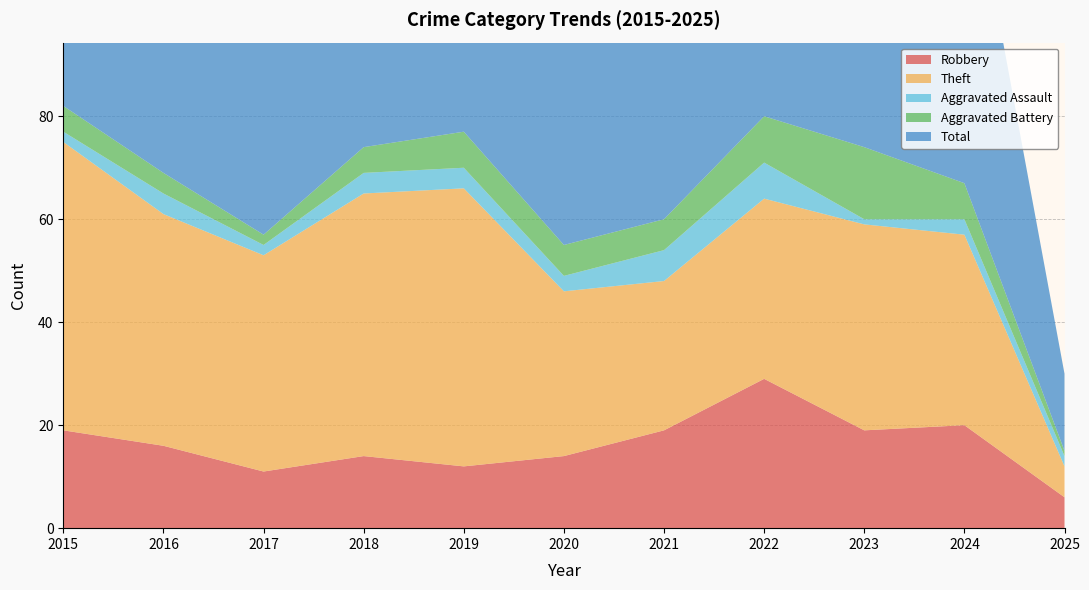

Reading left to right, transcribe all the data shown in this chart.

Robbery: 2015=19	2016=16	2017=11	2018=14	2019=12	2020=14	2021=19	2022=29	2023=19	2024=20	2025=6
Theft: 2015=56	2016=45	2017=42	2018=51	2019=54	2020=32	2021=29	2022=35	2023=40	2024=37	2025=6
Aggravated Assault: 2015=2	2016=4	2017=2	2018=4	2019=4	2020=3	2021=6	2022=7	2023=1	2024=3	2025=2
Aggravated Battery: 2015=5	2016=4	2017=2	2018=5	2019=7	2020=6	2021=6	2022=9	2023=14	2024=7	2025=1
Total: 2015=82	2016=70	2017=59	2018=74	2019=77	2020=56	2021=60	2022=82	2023=76	2024=68	2025=15